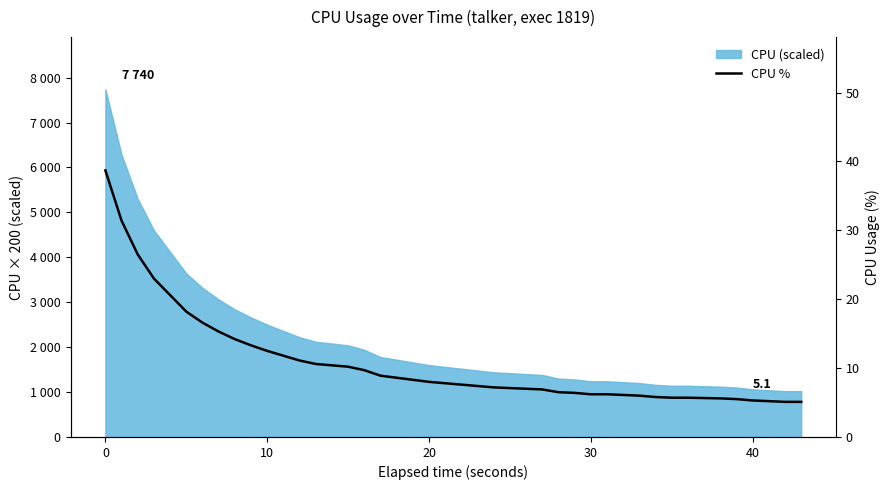

Where is the data nearest to the value 21?

20